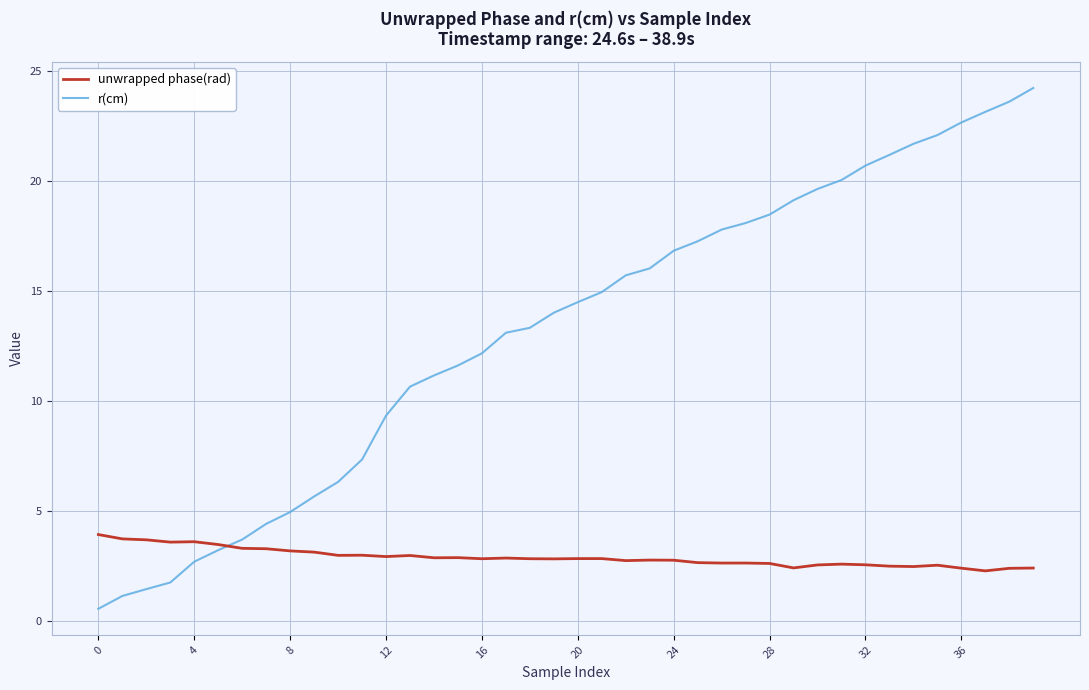

How many intersections are there between r(cm) and unwrapped phase(rad)?

1